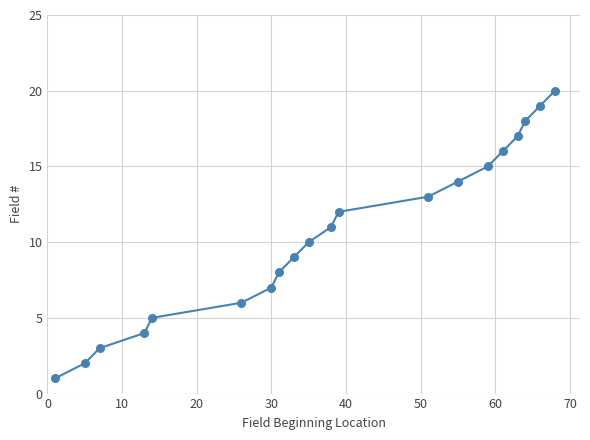

What is the difference between the maximum and minimum values?

19